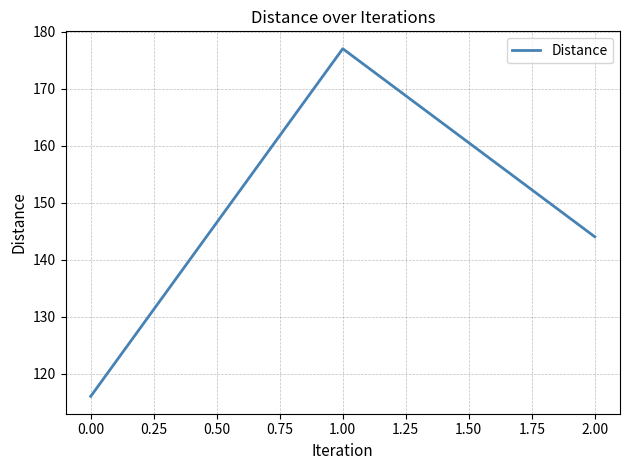

Between 2.00 and 1.00, which is larger?

1.00